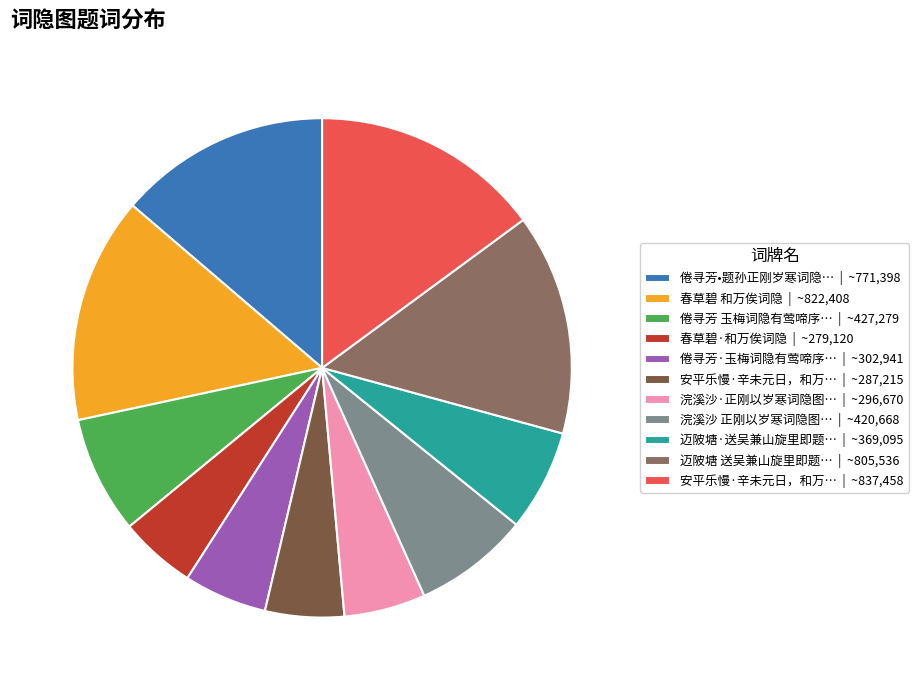

Is it true that 迈陂塘·送吴兼山旋里即题… | ~369,095 is 1% of the pie?

False